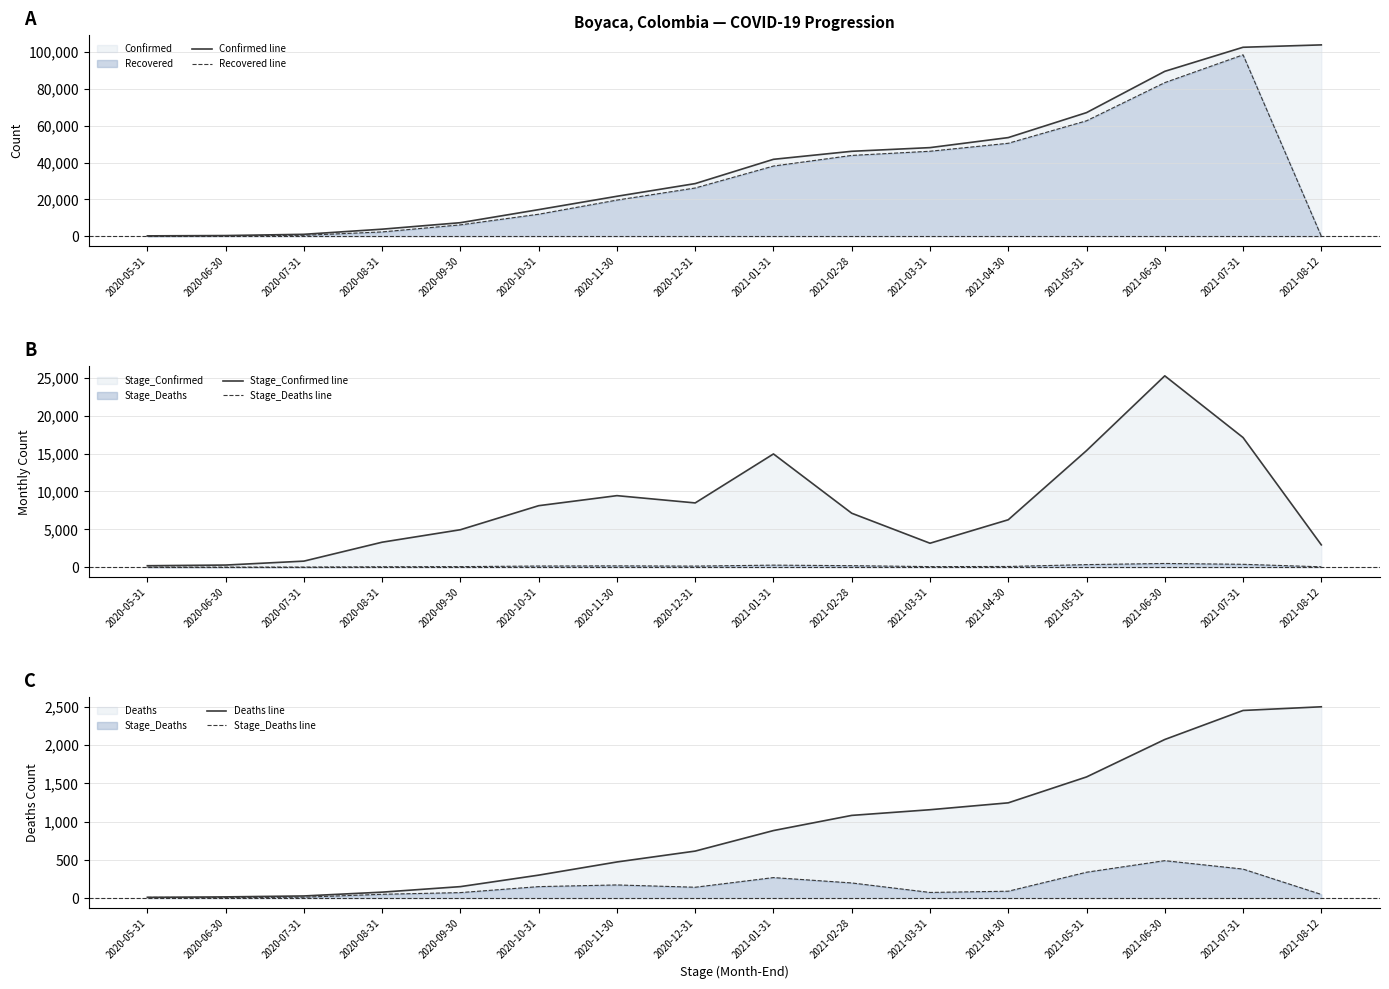

What is the minimum value for Stage_Deaths line?

6